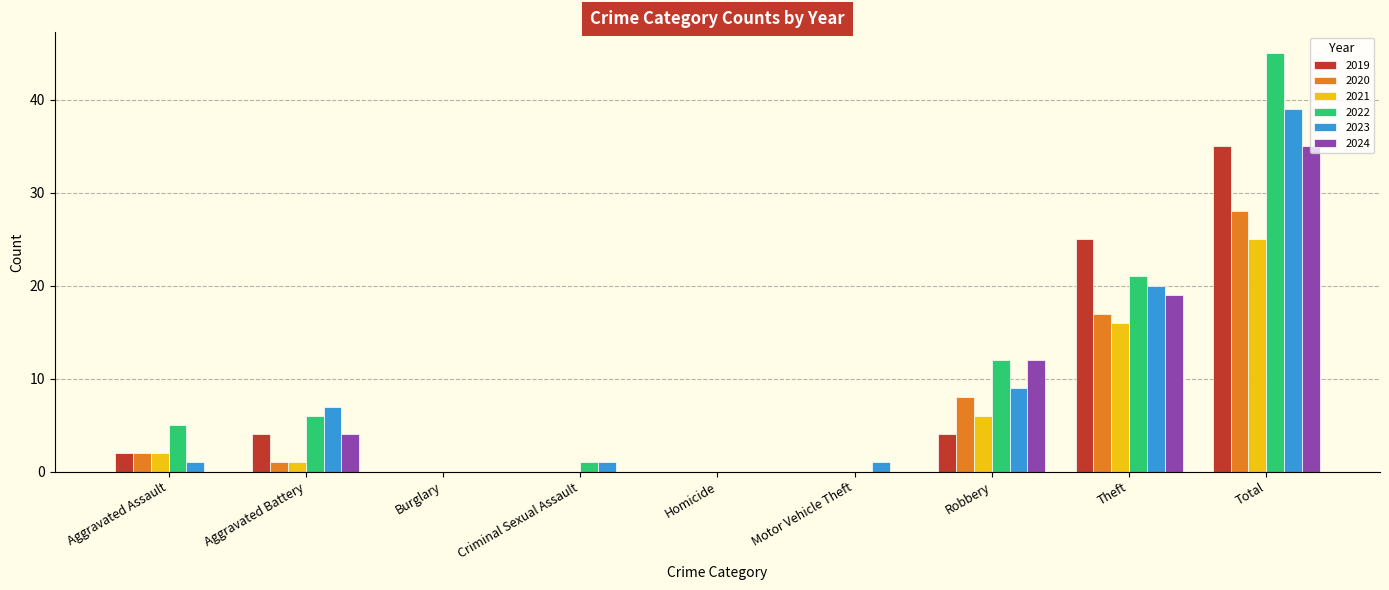

What are all the series names shown in the legend?

2019, 2020, 2021, 2022, 2023, 2024